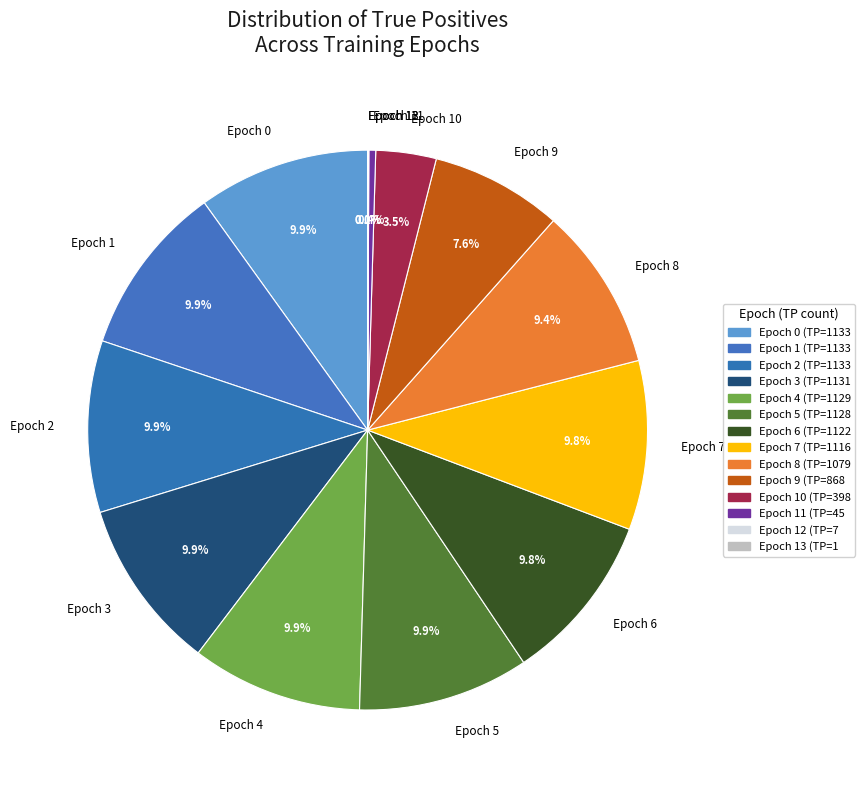

Which has a higher value, Epoch 10 or Epoch 9?

Epoch 9